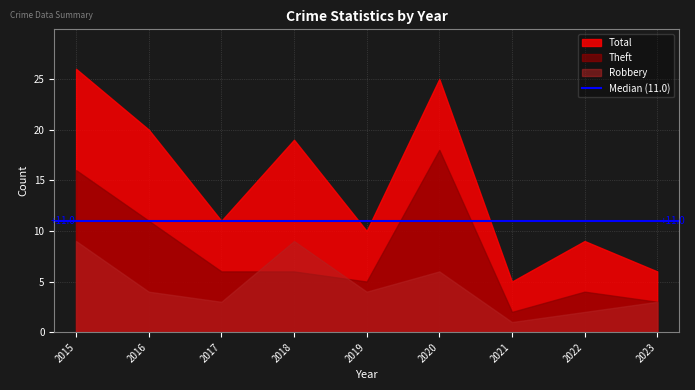

True or false: Theft and Total cross at least once.

False